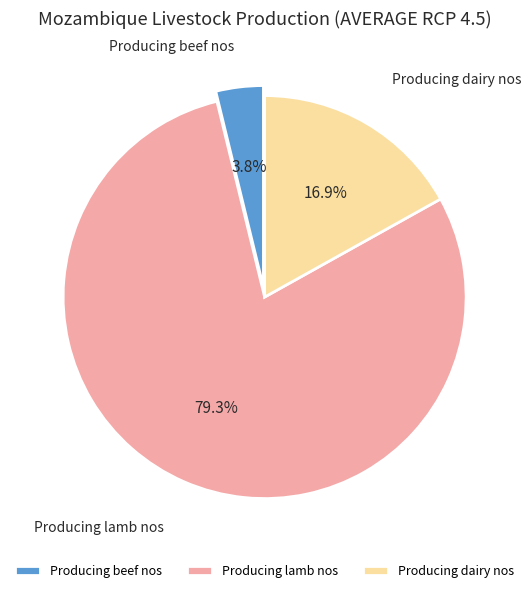

Approximately how many times larger is the value at Producing dairy nos compared to Producing beef nos?

4.4